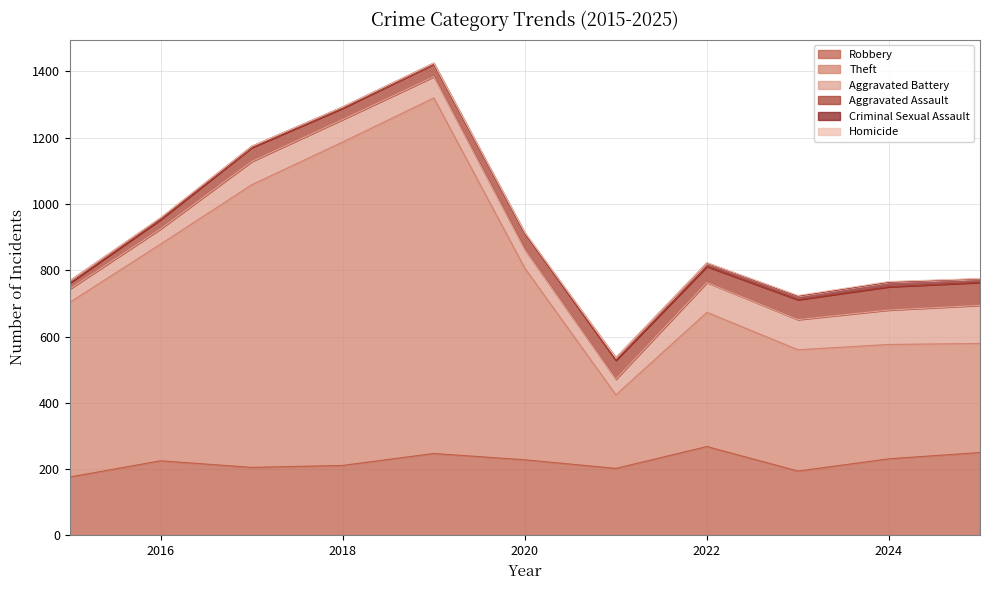

Reading right to left, transcribe all the data shown in this chart.

Robbery: 250	231	194	268	202	228	247	211	205	225	176
Theft: 329	345	366	405	222	578	1073	976	853	654	527
Aggravated Battery: 115	104	91	90	47	56	64	68	70	46	40
Aggravated Assault: 69	70	60	48	57	50	38	34	42	28	18
Criminal Sexual Assault: 11	14	11	11	8	0	3	4	4	5	7
Homicide: 1	2	2	1	0	2	0	0	0	1	0